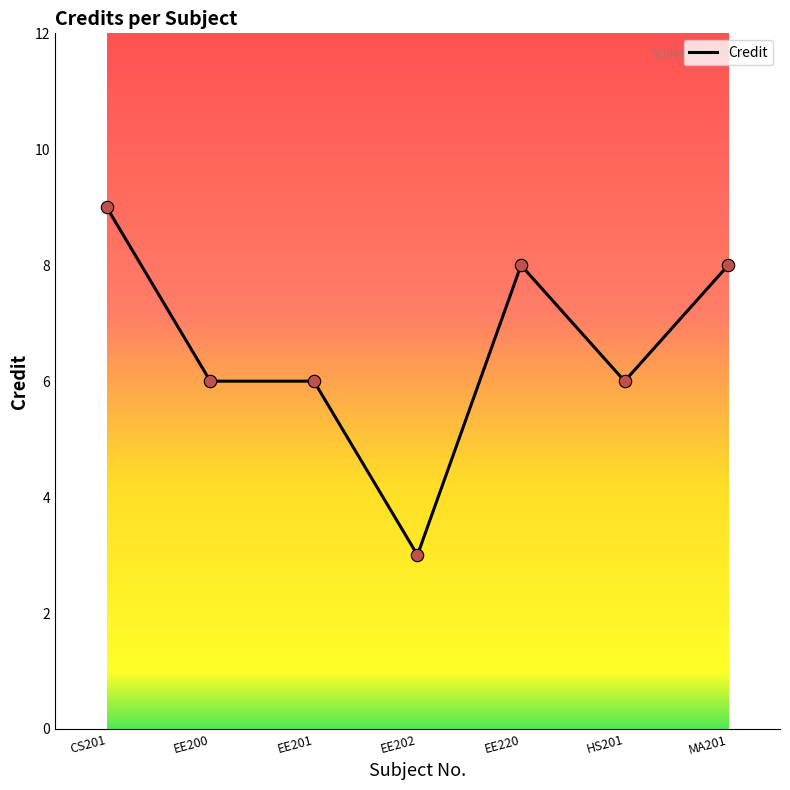

What is the change in value from EE200 to MA201?

+2